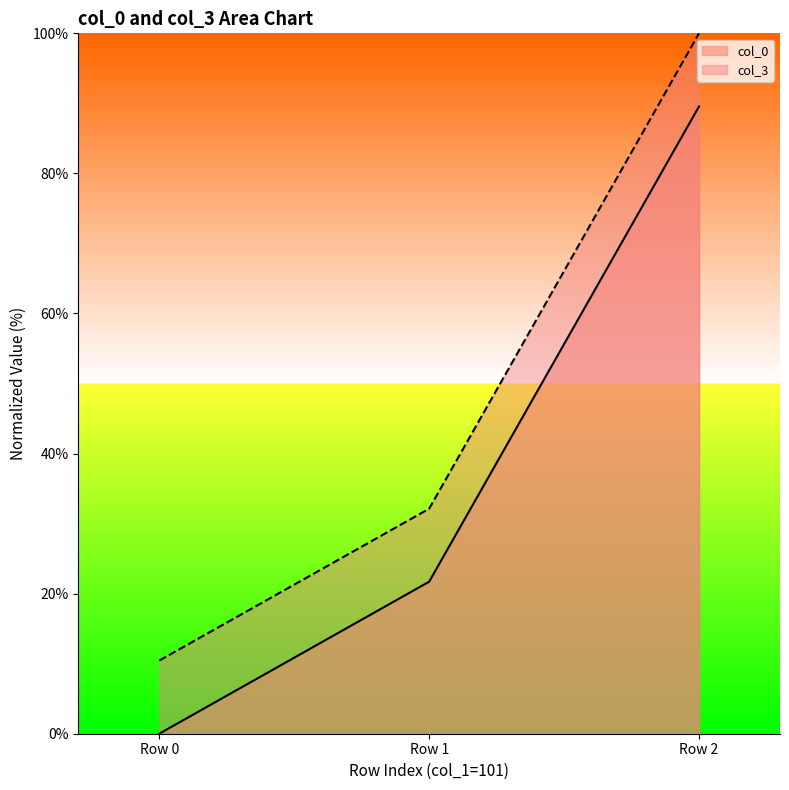

How many data points does each series have?

3